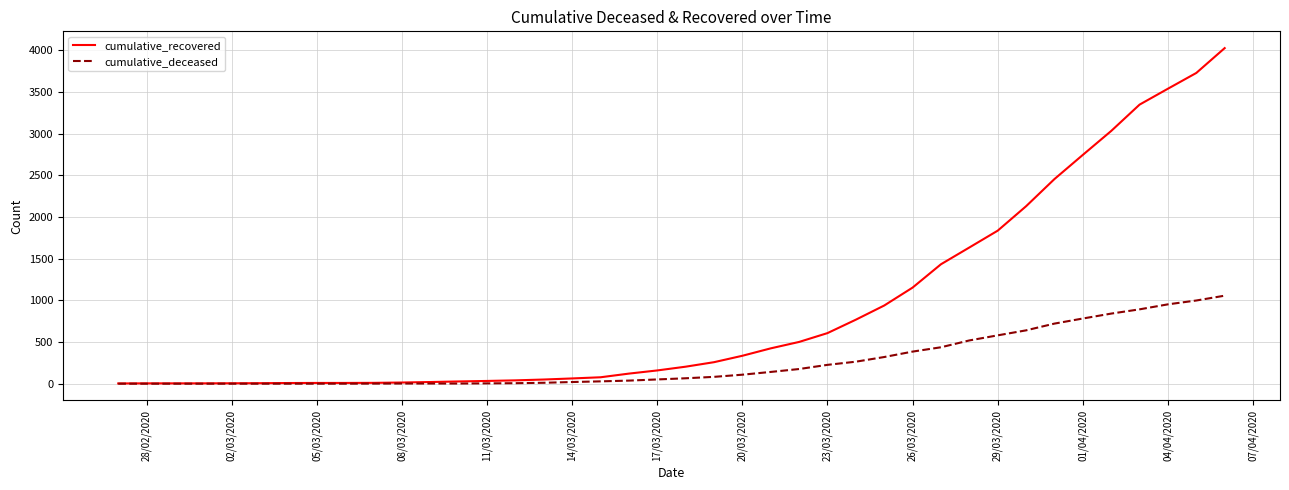

Rank the series by their maximum value, from lowest to highest.

cumulative_deceased, cumulative_recovered